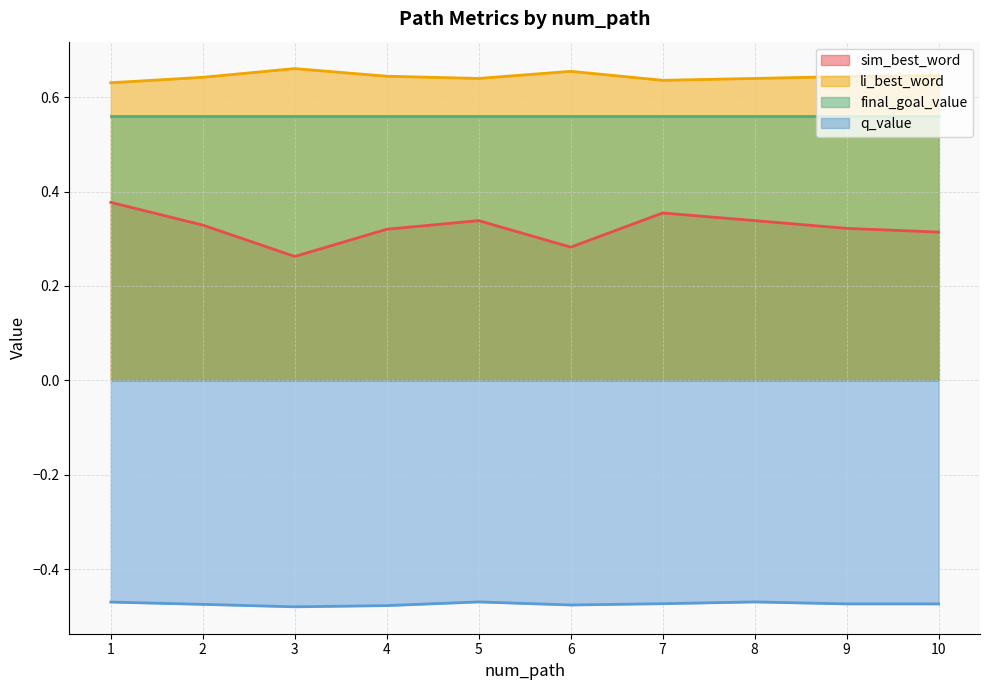

True or false: q_value and li_best_word intersect in this chart.

False